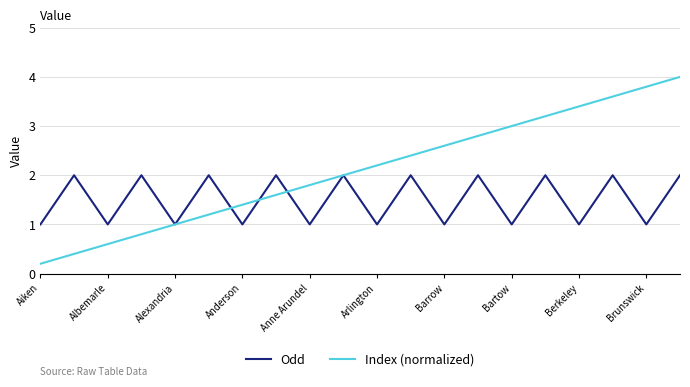

What is the maximum value shown in the chart?

4.0